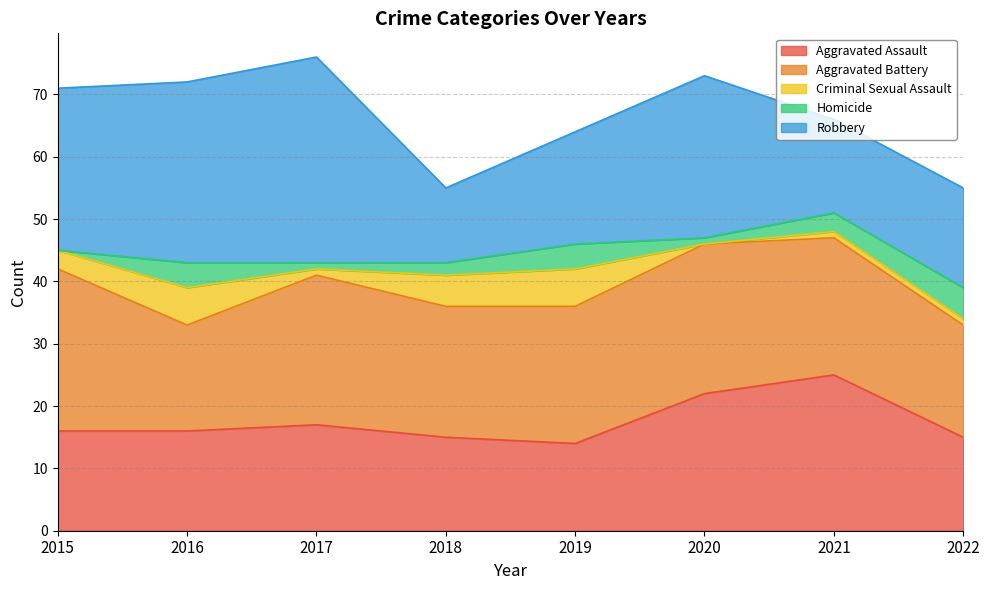

Reading left to right, extract all data points from this chart.

Aggravated Assault: 16	16	17	15	14	22	25	15
Aggravated Battery: 26	17	24	21	22	24	22	18
Criminal Sexual Assault: 3	6	1	5	6	0	1	1
Homicide: 0	4	1	2	4	1	3	5
Robbery: 26	29	33	12	18	26	15	16